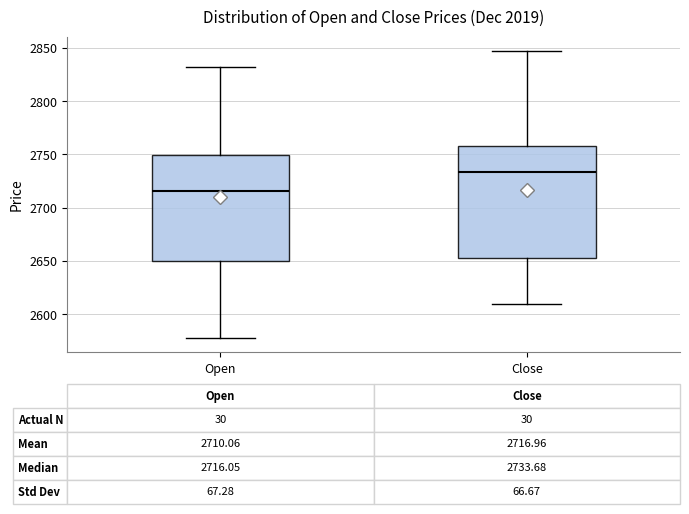

Comparing the boxes themselves (not the whiskers), which one is the tallest?

Close